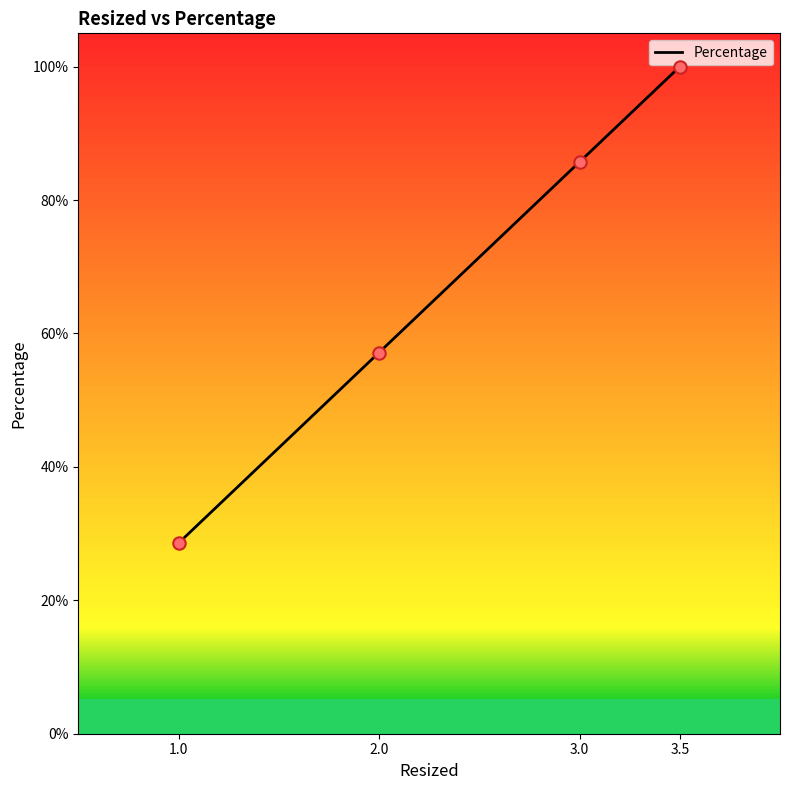

What is the change in value from 3.5 to 3.0?

-0.1